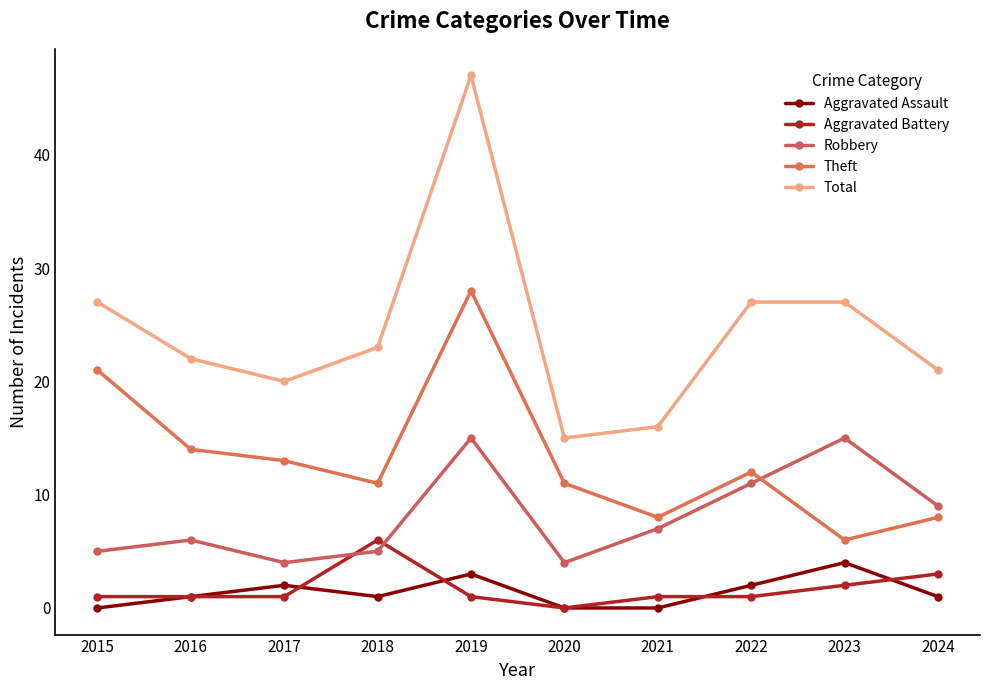

What is the value of the Total point at the 3rd from the left?

20